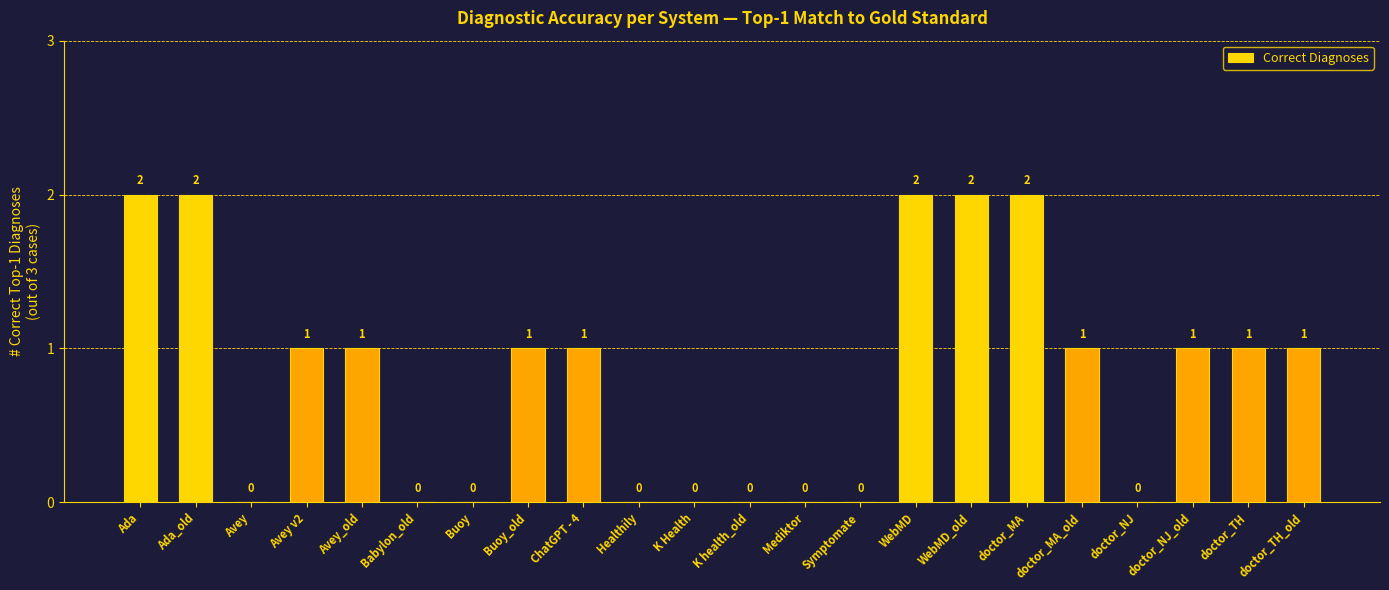

Reading left to right, what are all the values shown in this chart?

Ada=2	Ada_old=2	Avey=0	Avey v2=1	Avey_old=1	Babylon_old=0	Buoy=0	Buoy_old=1	ChatGPT - 4=1	Healthily=0	K Health=0	K health_old=0	Mediktor=0	Symptomate=0	WebMD=2	WebMD_old=2	doctor_MA=2	doctor_MA_old=1	doctor_NJ=0	doctor_NJ_old=1	doctor_TH=1	doctor_TH_old=1